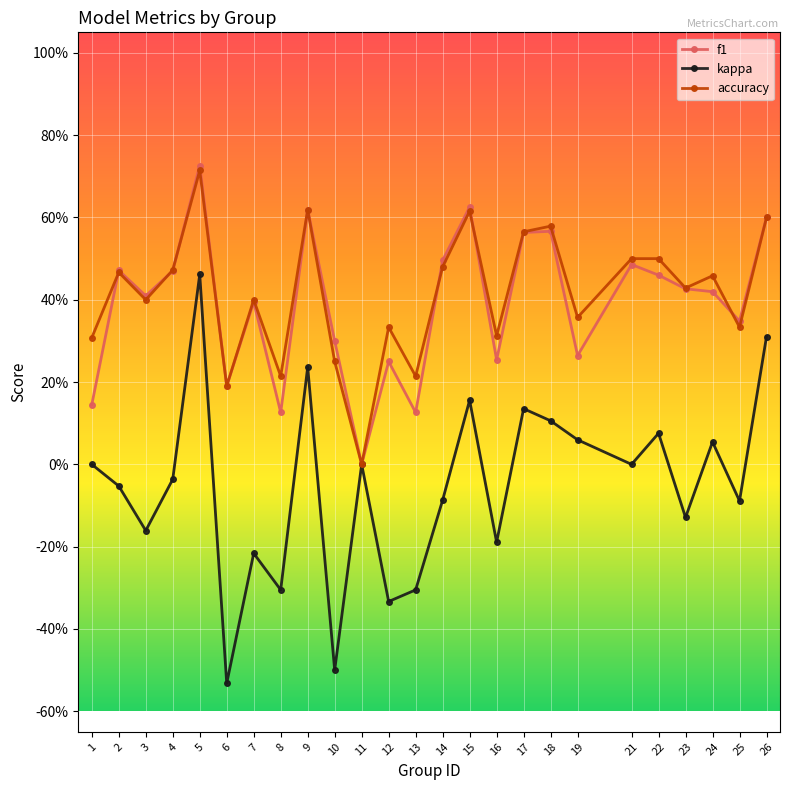

True or false: kappa has a value of -0.2 at 7.

True